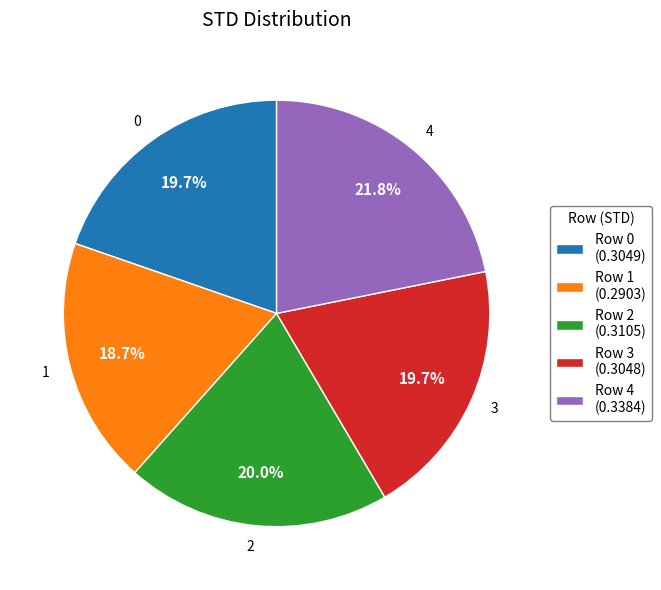

Count the number of slices in the pie.

5